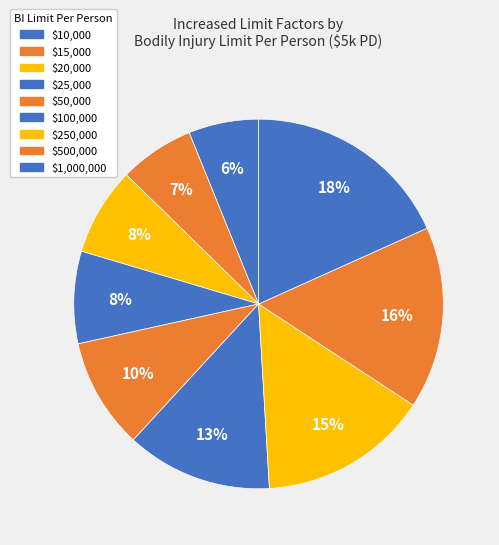

To the nearest percent, what percentage of the pie is $100,000?

13%